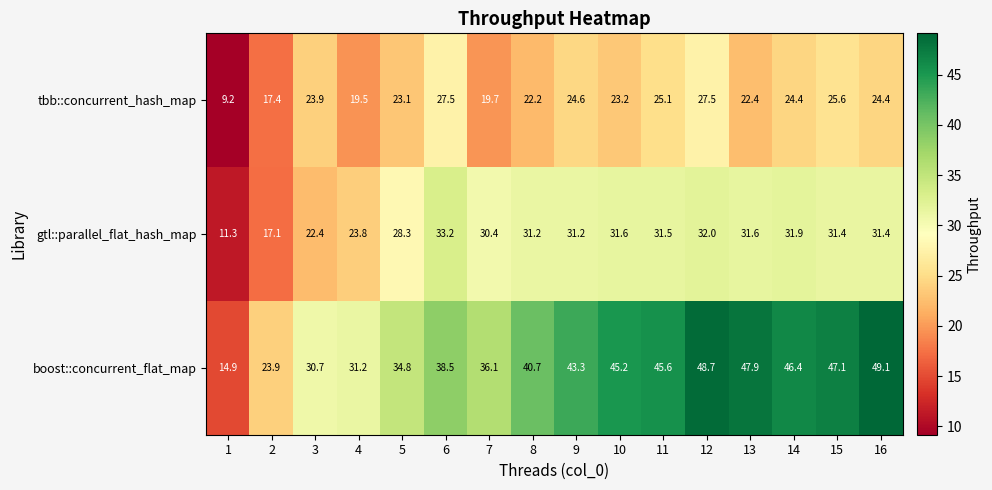

Which label corresponds to the largest value in the chart?

16